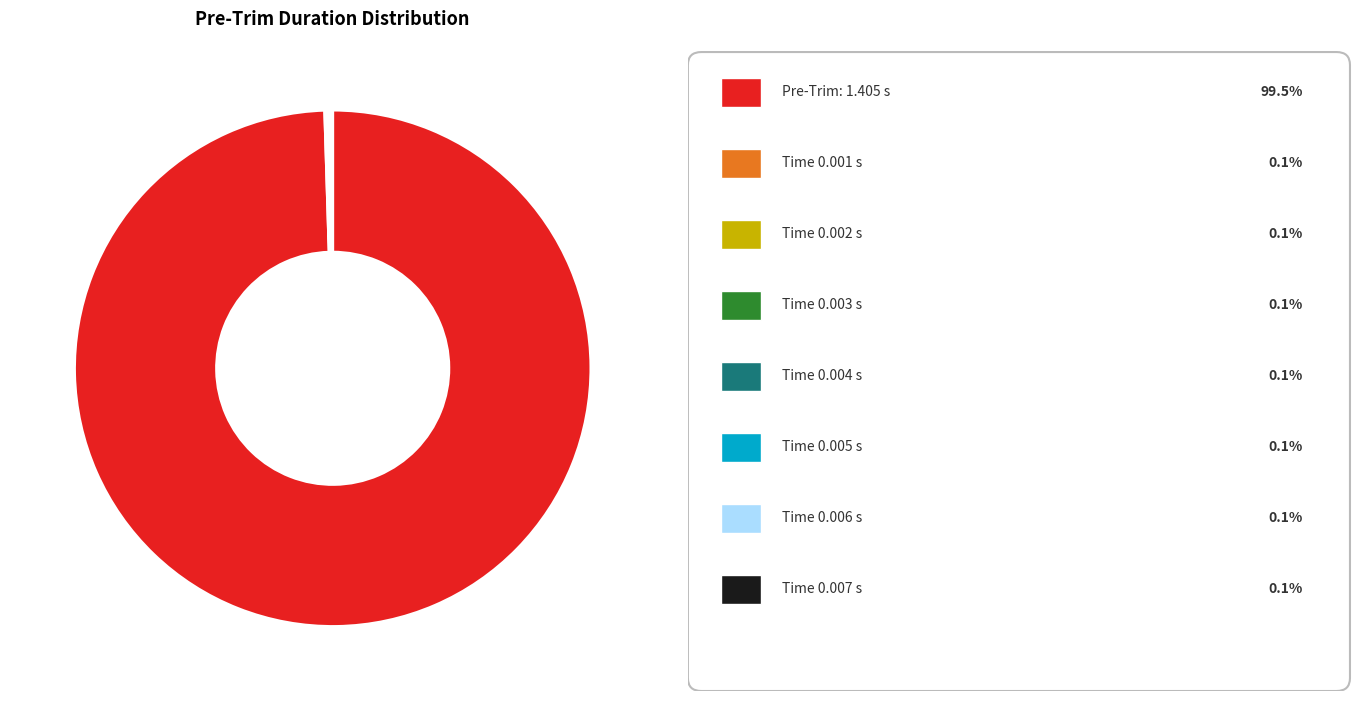

Does any single category account for the majority?

Yes